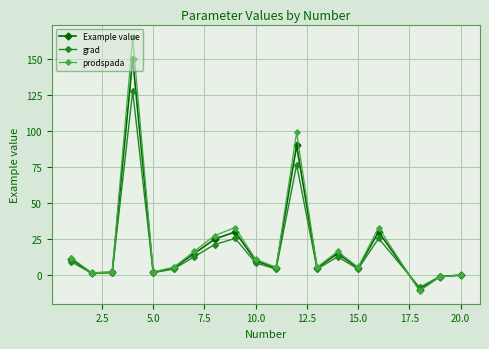

What is the greatest value displayed?

165.0